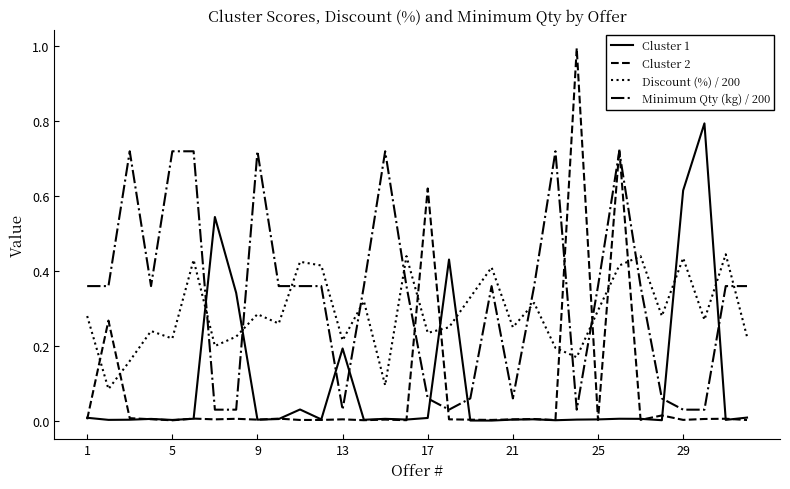

Which series has the largest range (max minus min)?

Cluster 2